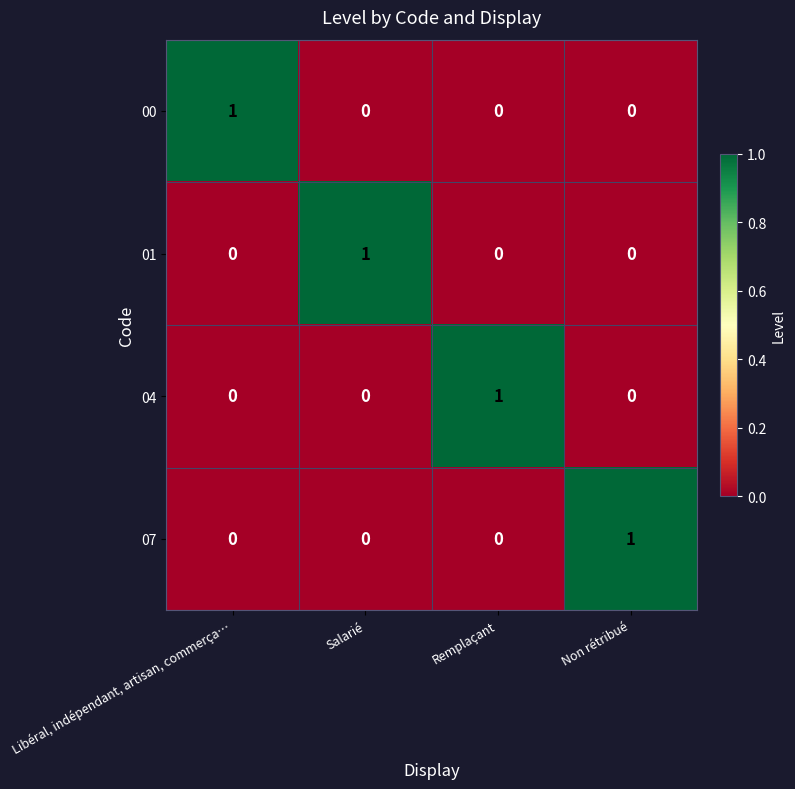

Is it true that 04 equals 1 at Non rétribué?

False